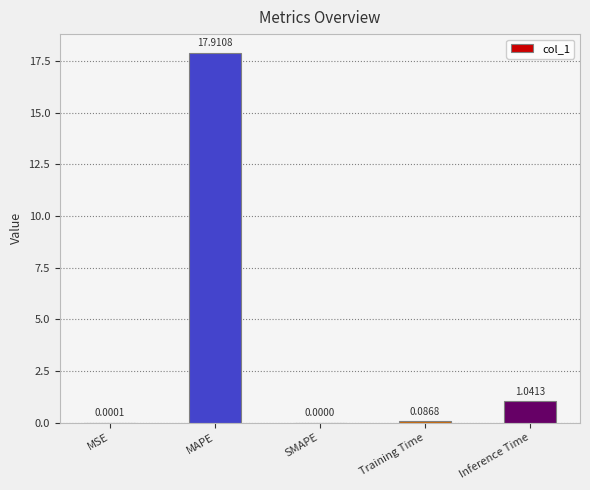

The value at SMAPE is -10.0. True or false?

False